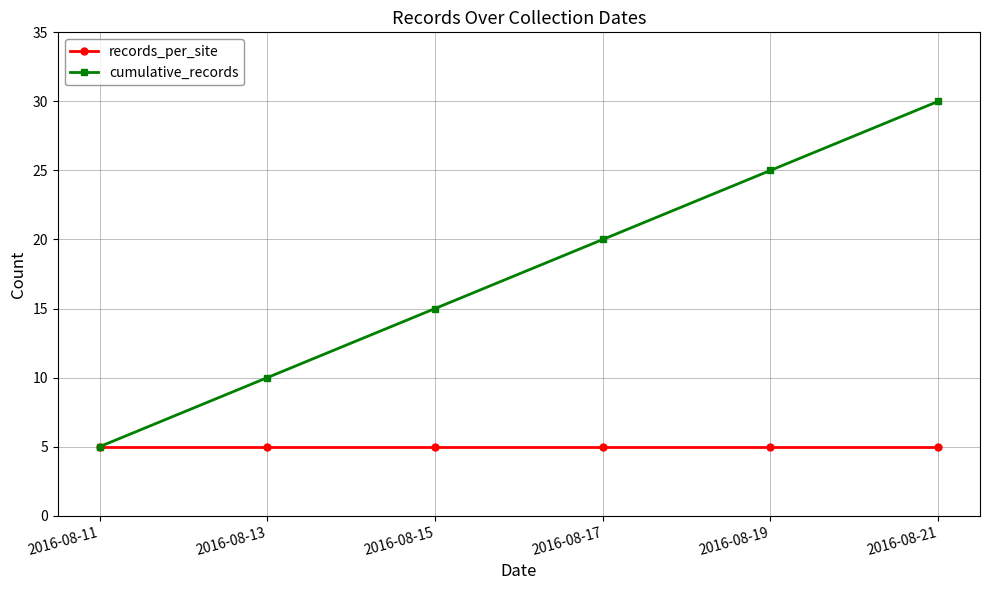

List the series in order of their peak value, lowest first.

records_per_site, cumulative_records